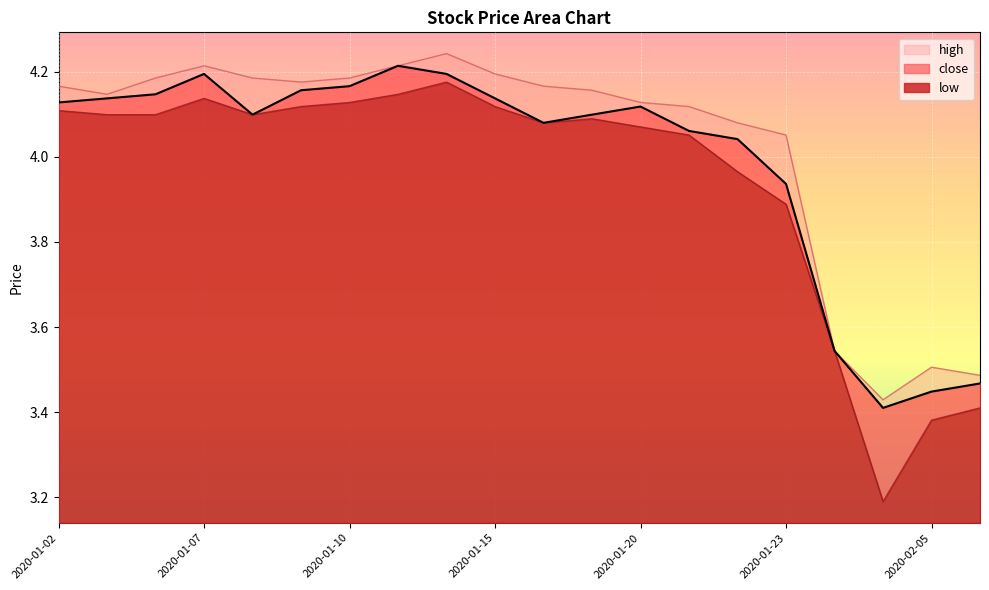

What is the total value across all series at 2020-01-23?

11.9